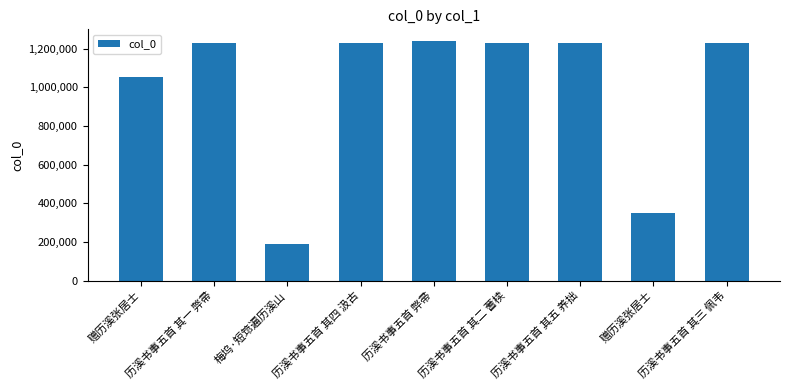

The value at 历溪书事五首 其五 养拙 is 1227477. True or false?

True